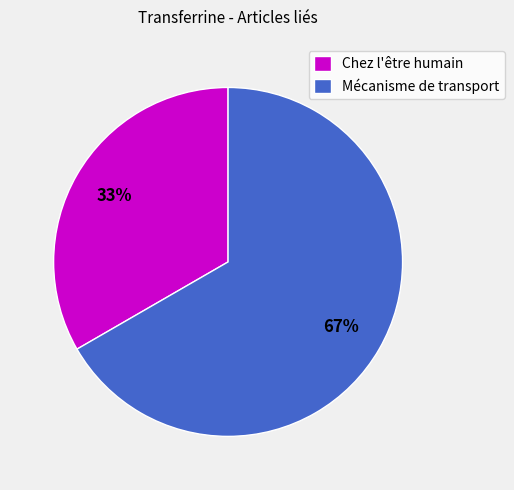

Between Mécanisme de transport and Chez l'être humain, which is larger?

Mécanisme de transport